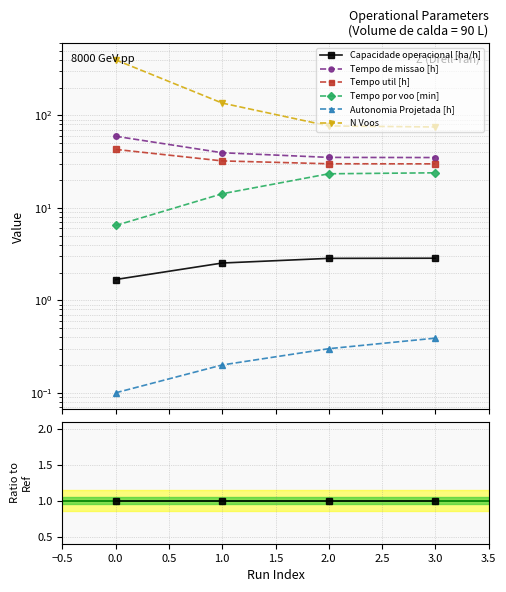

Is this an area chart (filled region under the line)?

No